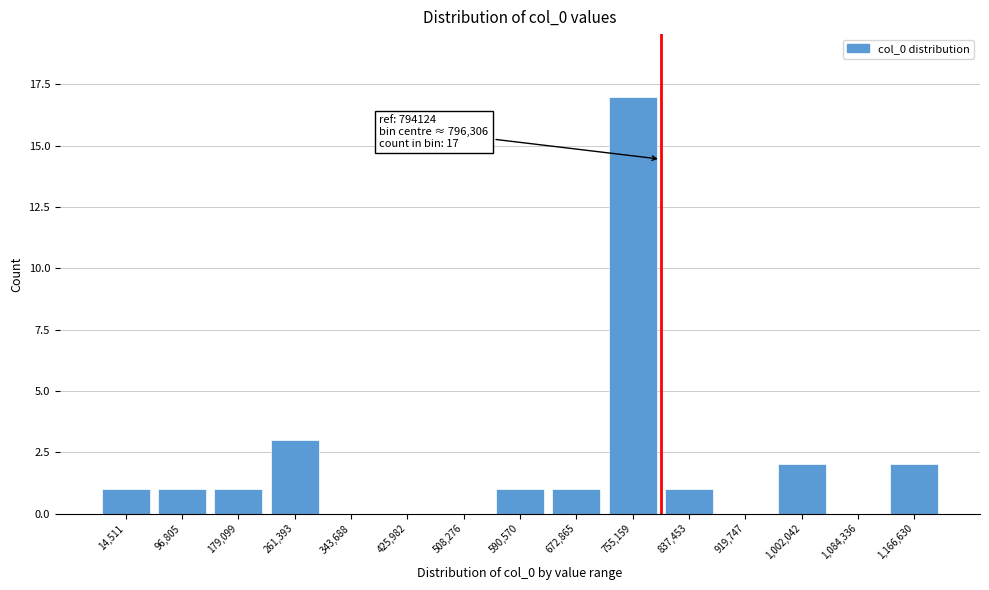

Reading left to right, extract all data points from this chart.

14,511=1	96,805=1	179,099=1	261,393=3	343,688=0	425,982=0	508,276=0	590,570=1	672,865=1	755,159=17	837,453=1	919,747=0	1,002,042=2	1,084,336=0	1,166,630=2